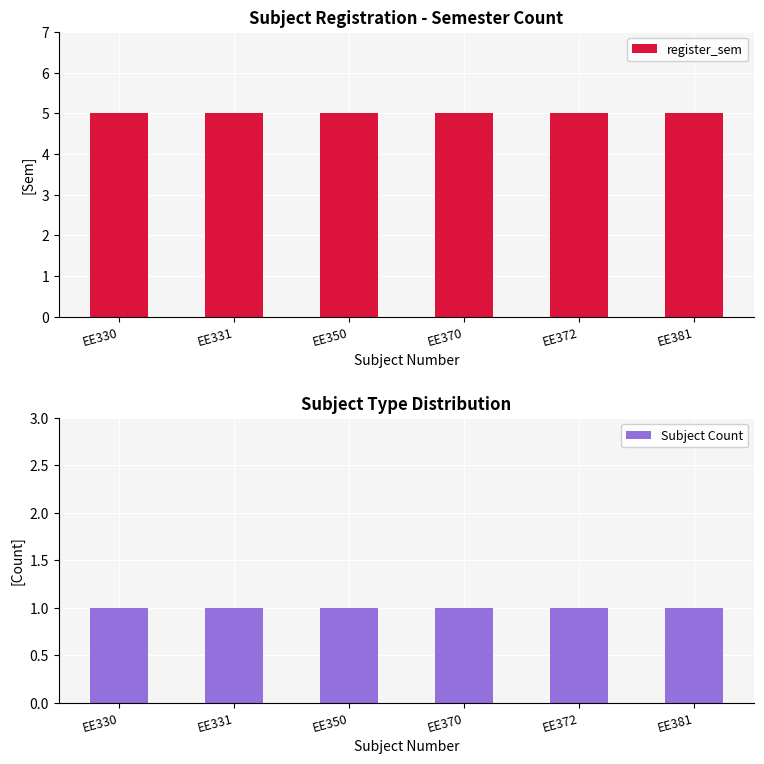

Where is register_sem nearest to the value 5?

EE330